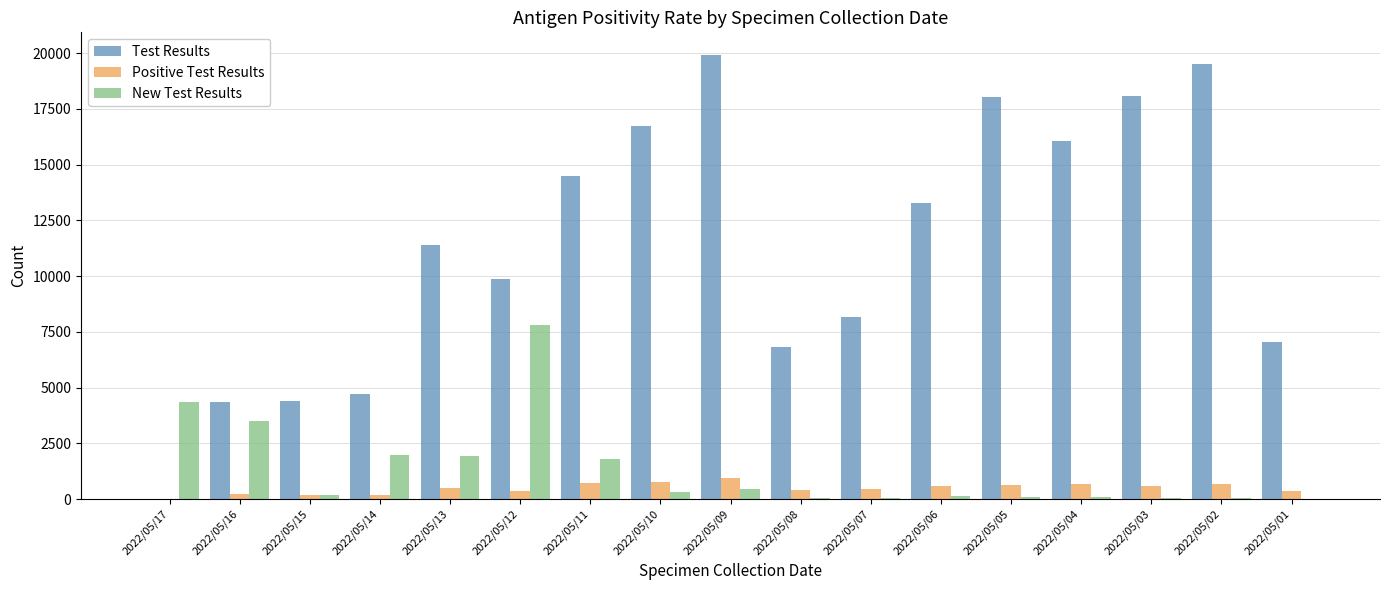

How many series are shown in this chart?

3